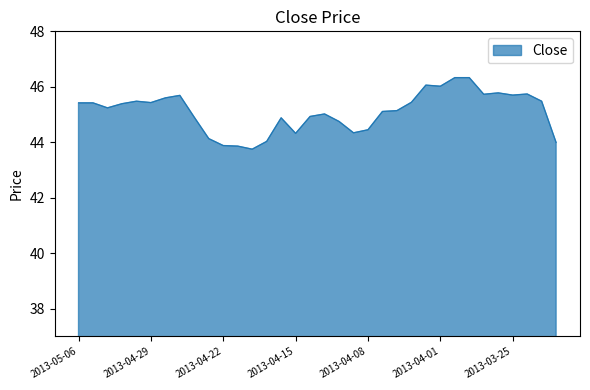

What is the maximum value shown in the chart?

46.3